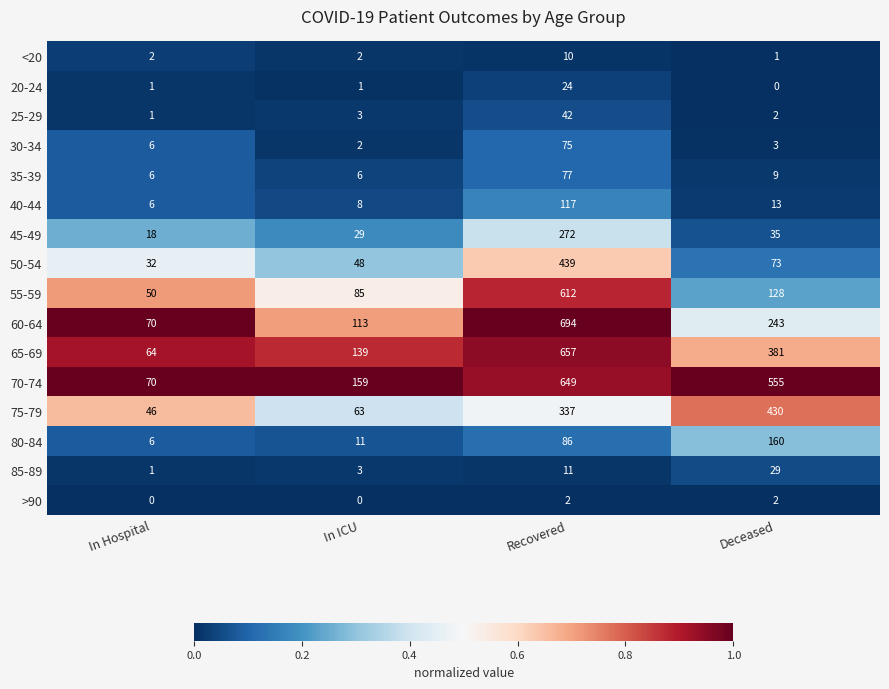

Is it true that 45-49 equals 272 at Recovered?

True